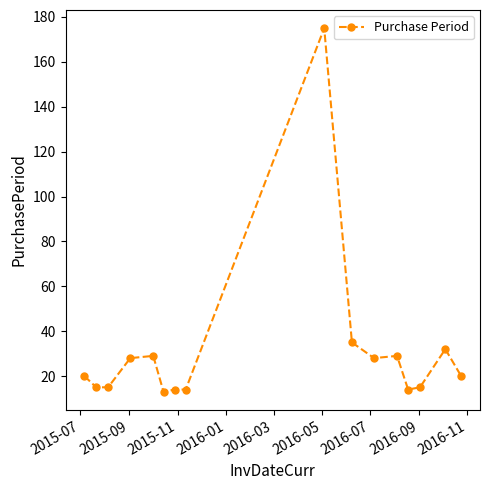

What is the average value?

31